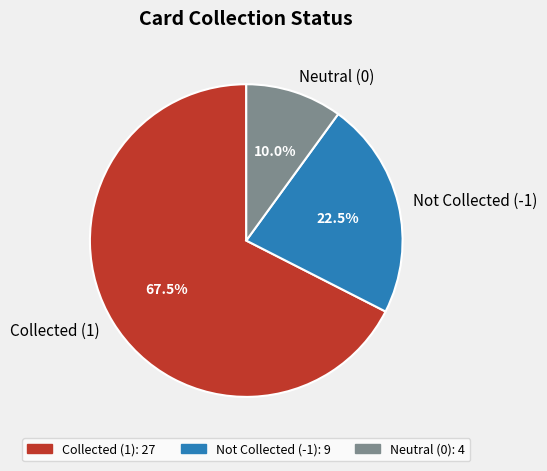

Rank the categories by value from lowest to highest.

Neutral (0), Not Collected (-1), Collected (1)